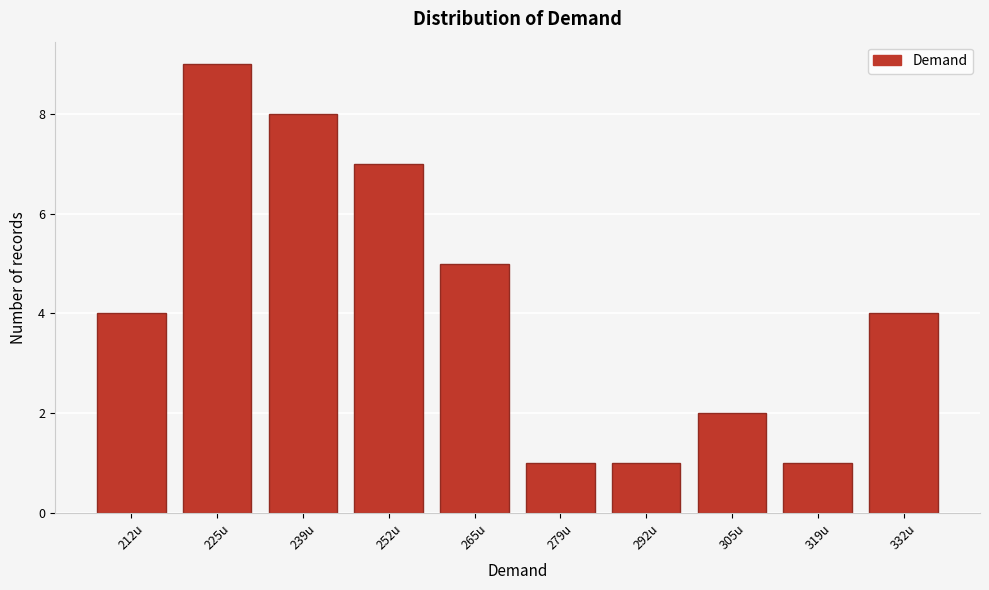

Reading left to right, transcribe all the data shown in this chart.

212u=4	225u=9	239u=8	252u=7	265u=5	279u=1	292u=1	305u=2	319u=1	332u=4